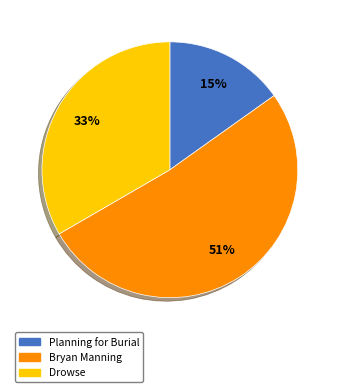

What percentage is the Planning for Burial slice, to the nearest percent?

15%